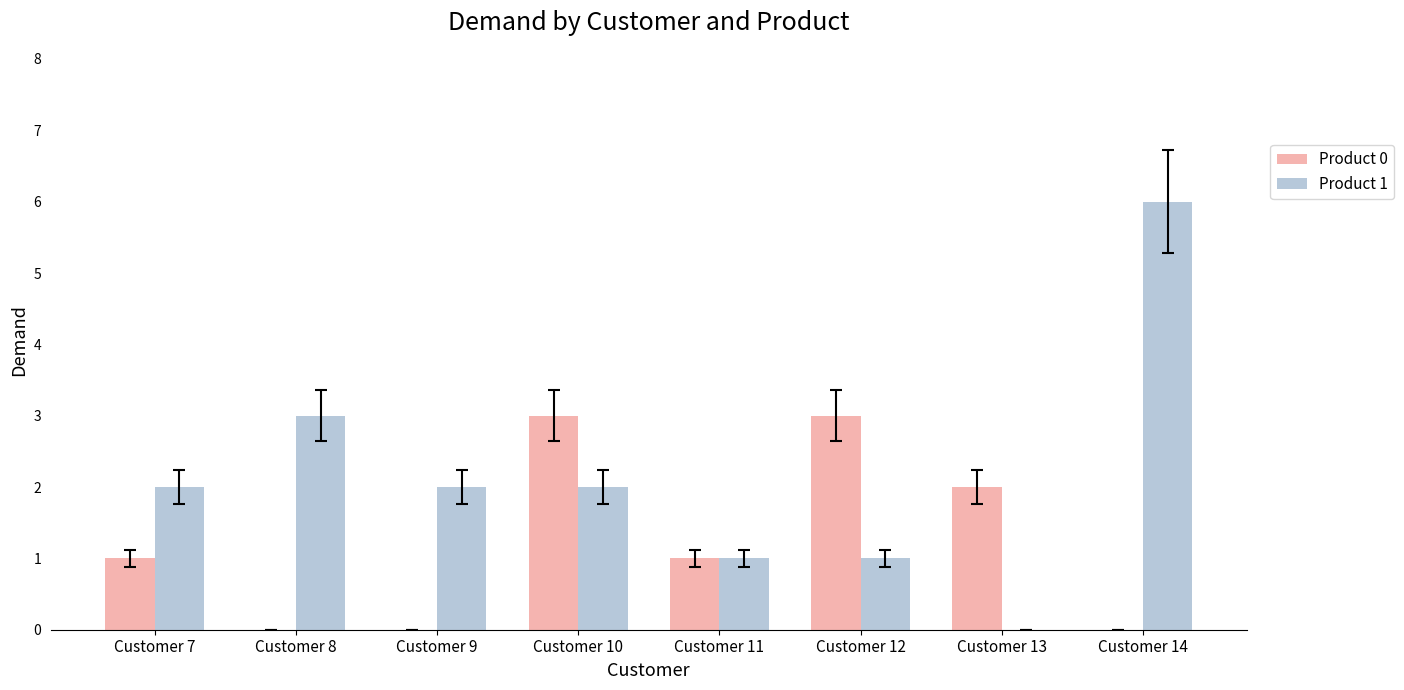

Reading right to left, transcribe all the data shown in this chart.

Product 0: 0	2	3	1	3	0	0	1
Product 1: 6	0	1	1	2	2	3	2